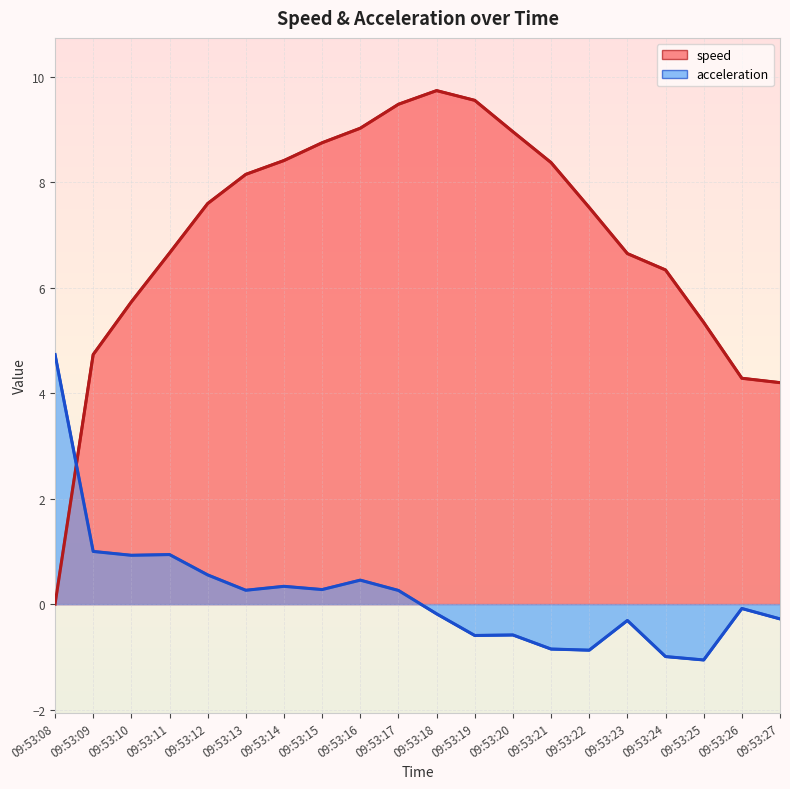

Reading left to right, transcribe all the data shown in this chart.

speed: 0.0	4.7	5.7	6.7	7.6	8.1	8.4	8.7	9.0	9.5	9.7	9.6	9.0	8.4	7.5	6.6	6.3	5.3	4.3	4.2
acceleration: 4.7	1.0	0.9	0.9	0.6	0.3	0.3	0.3	0.5	0.3	-0.2	-0.6	-0.6	-0.9	-0.9	-0.3	-1.0	-1.1	-0.1	-0.3